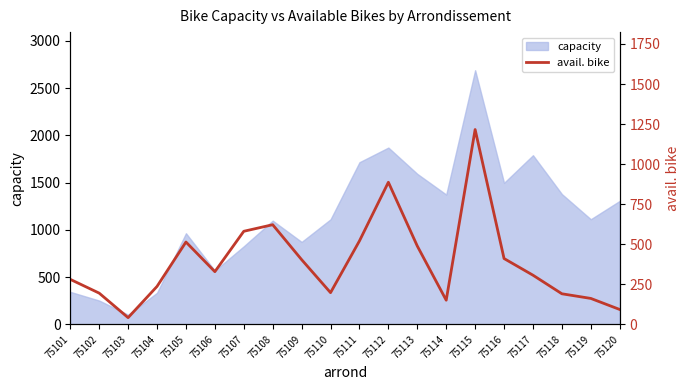

How many points are lower than both their immediate neighbors (excluding endpoints)?

4